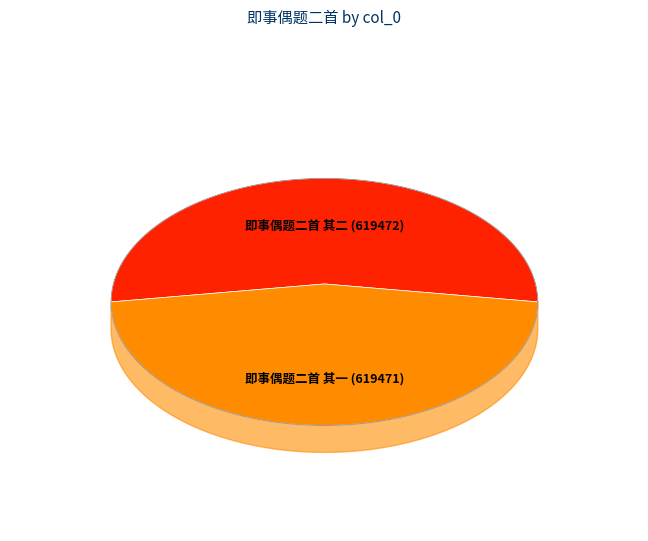

The 即事偶题二首 其一 slice represents 50% of the pie. True or false?

True